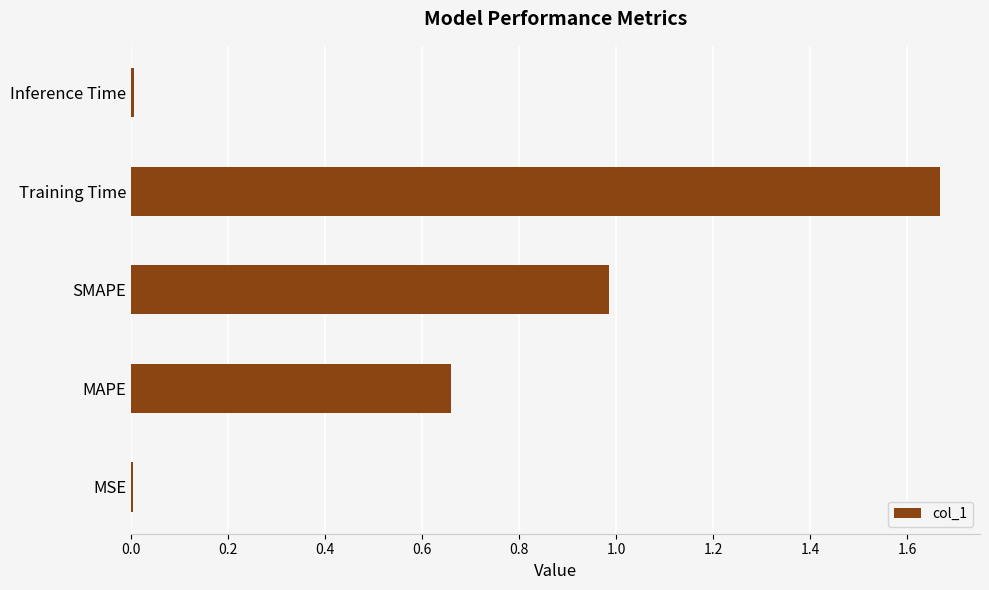

What value does the data have at SMAPE?

1.0